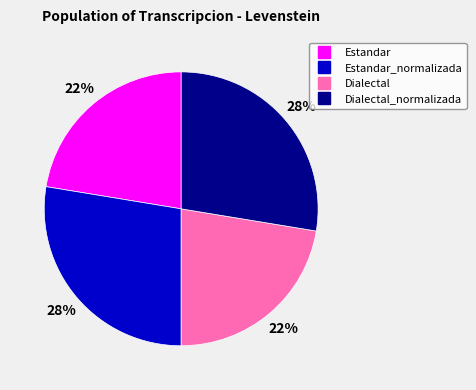

Is there any slice that represents more than half of the pie?

No